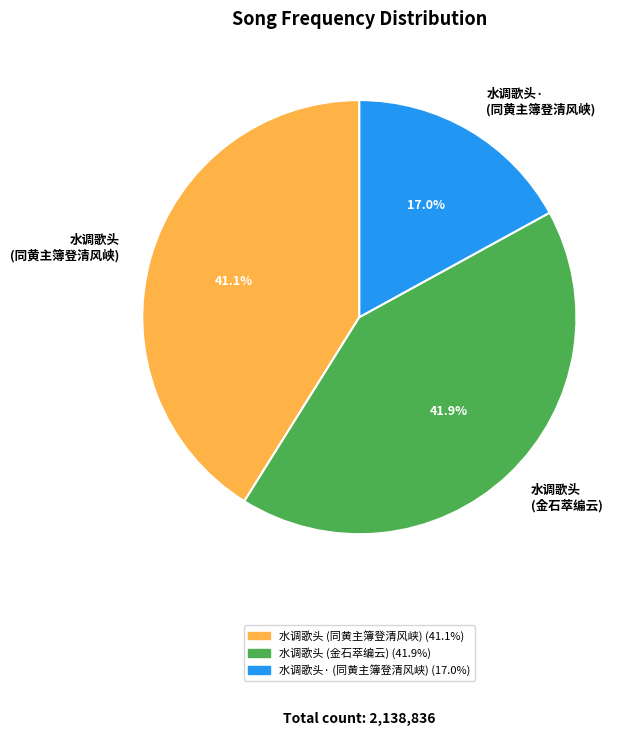

Rank the categories by value from lowest to highest.

水调歌头· (同黄主簿登清风峡), 水调歌头 (同黄主簿登清风峡), 水调歌头 (金石萃编云)